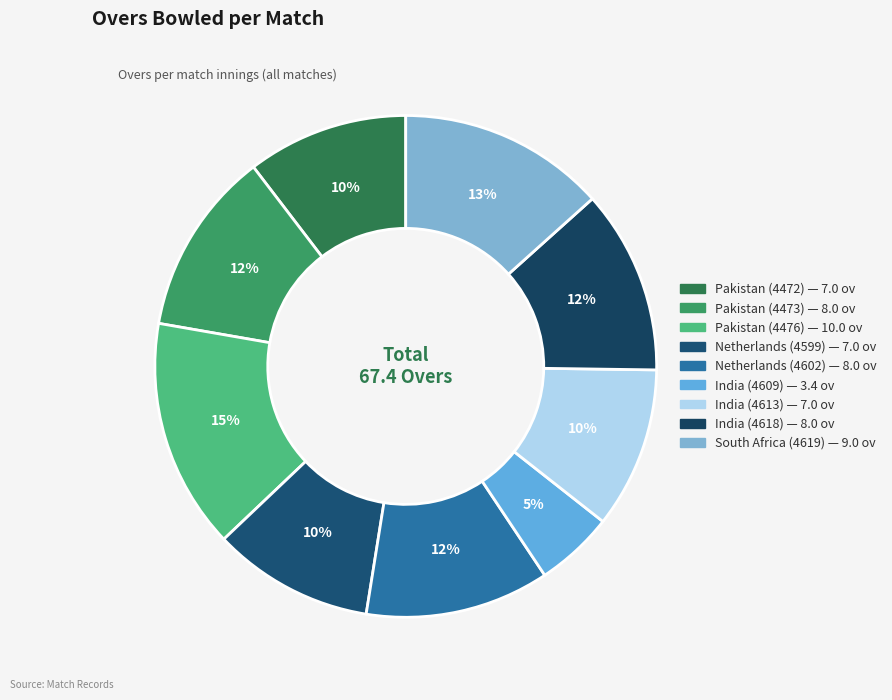

To the nearest percent, what percentage of the pie is India (4618)?

12%